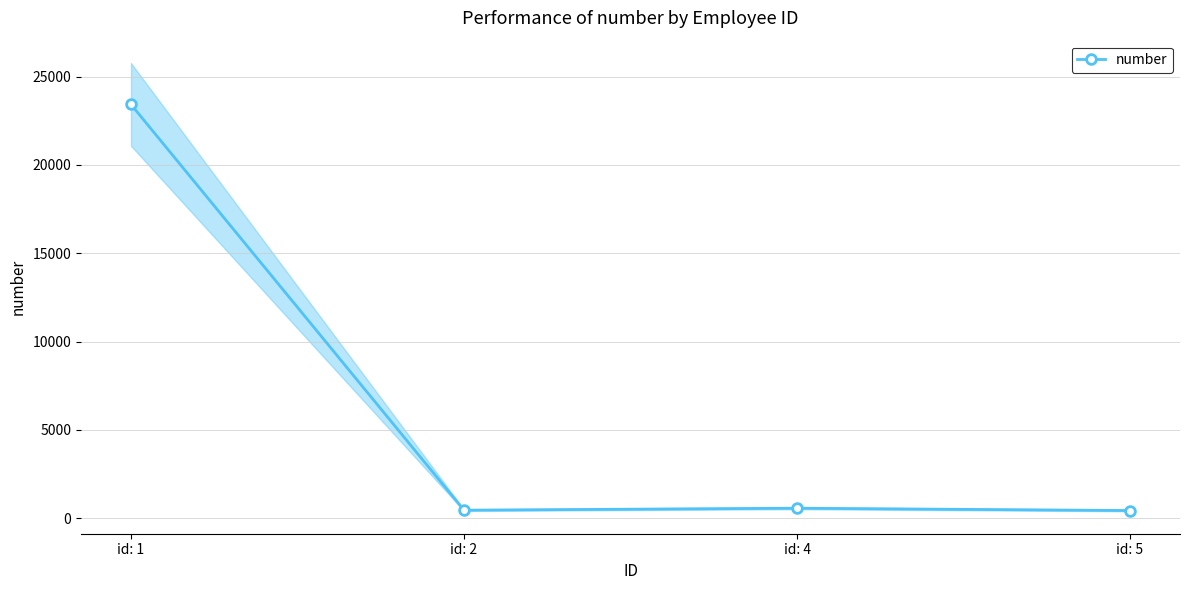

What is the average value?

6220